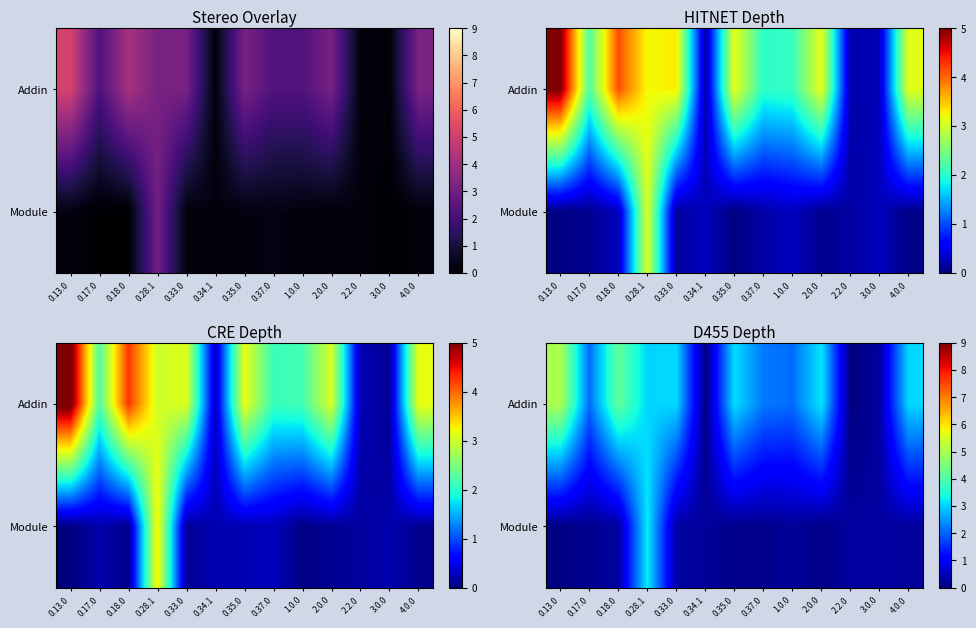

The row_1 series shows 0.3 at 0.33.0. True or false?

True